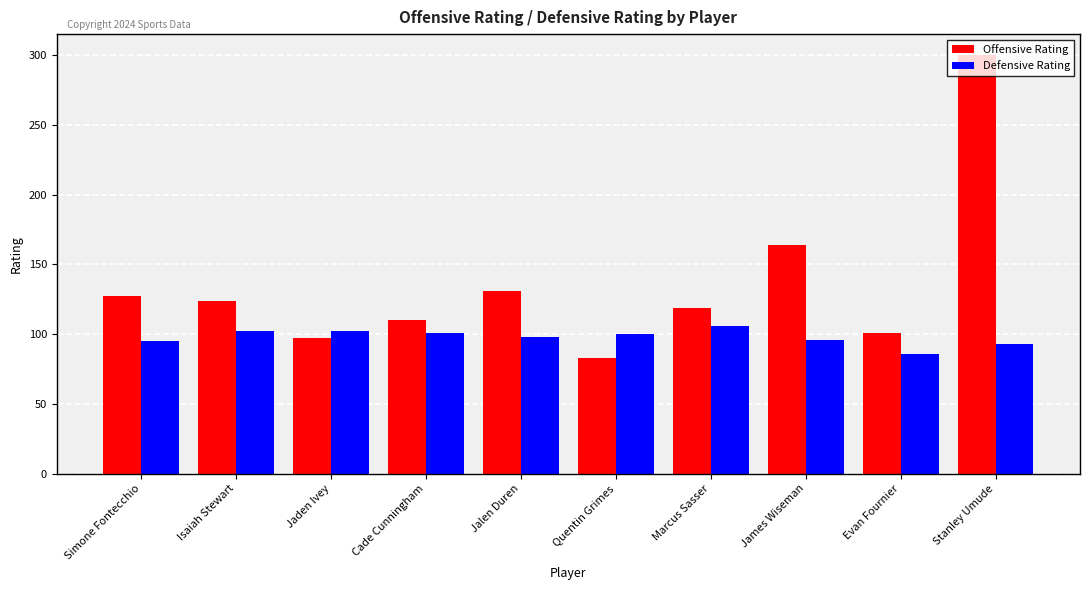

What is the value of the Defensive Rating bar at the 3rd from the left?

102